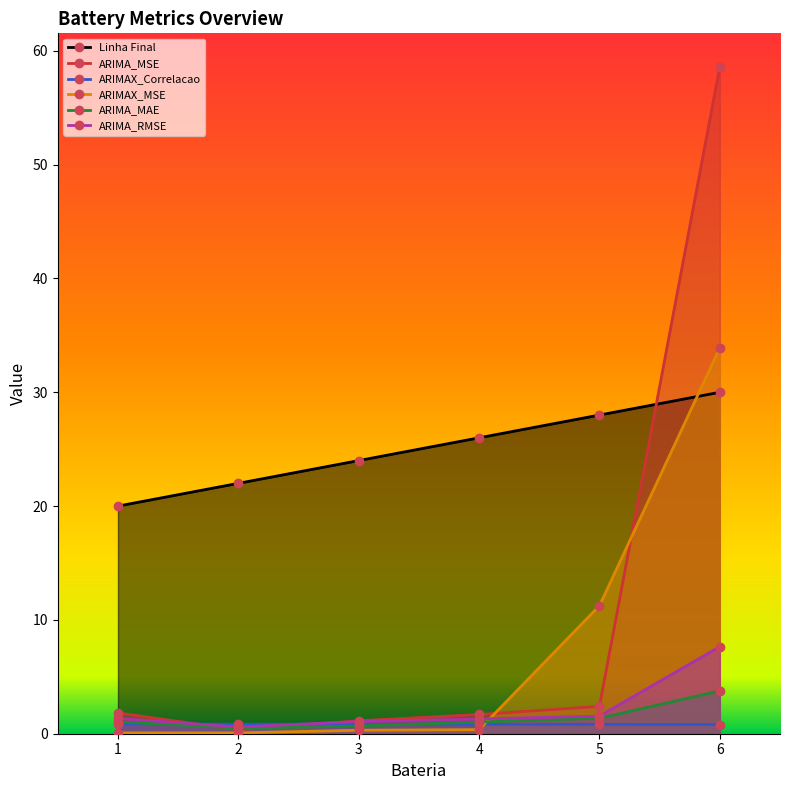

True or false: ARIMAX_MSE has a value of 0.1 at 1.

True